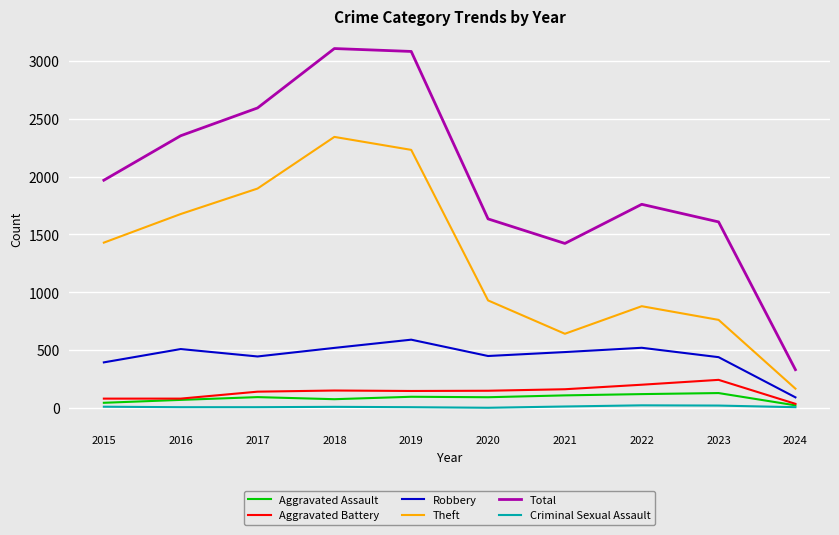

What is the sum of the Robbery values at 2024 and 2020?

543